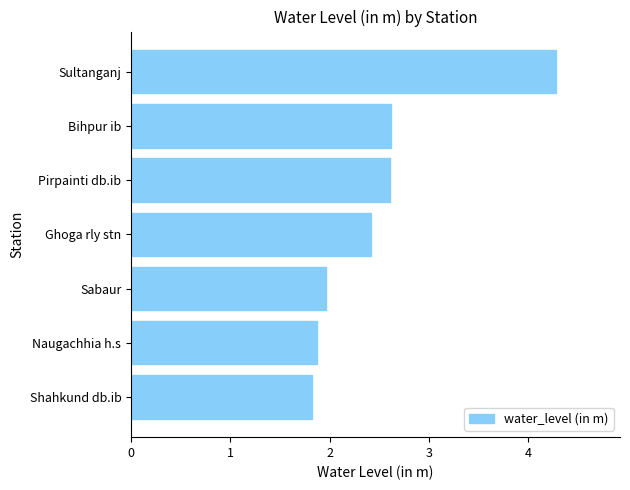

How many data points are less than 2?

3